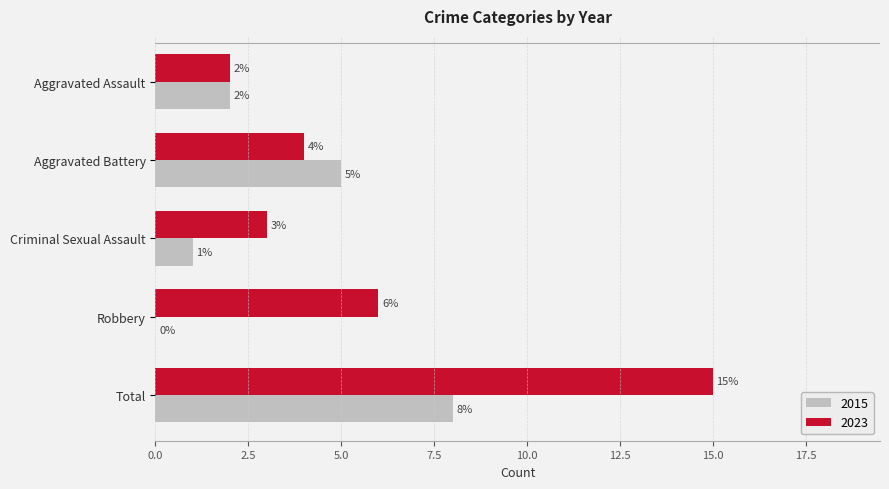

What is the total value across all series at Aggravated Assault?

4